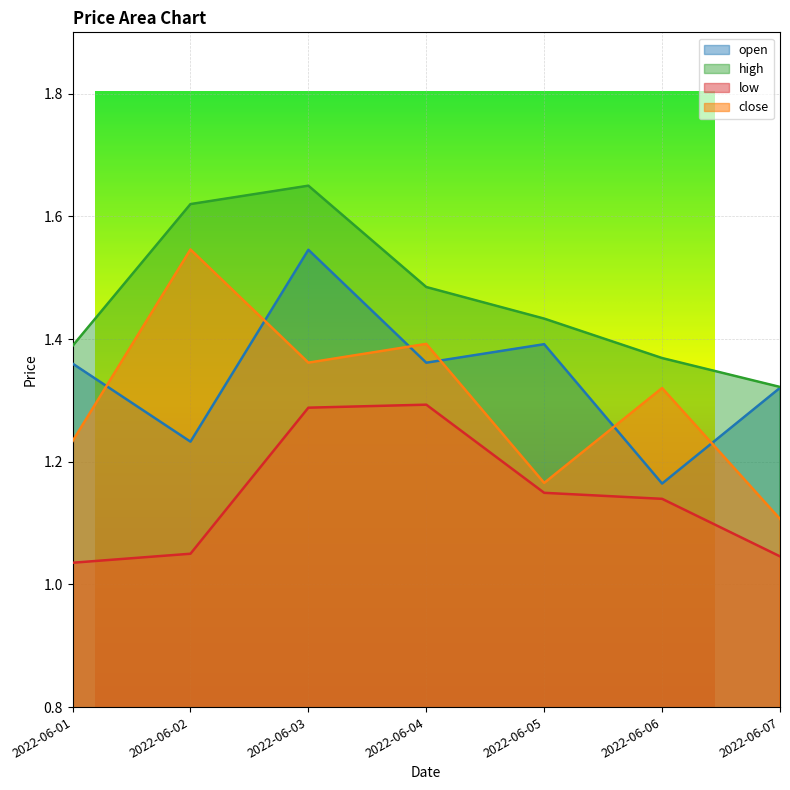

At which category does close reach its first local valley?

2022-06-03